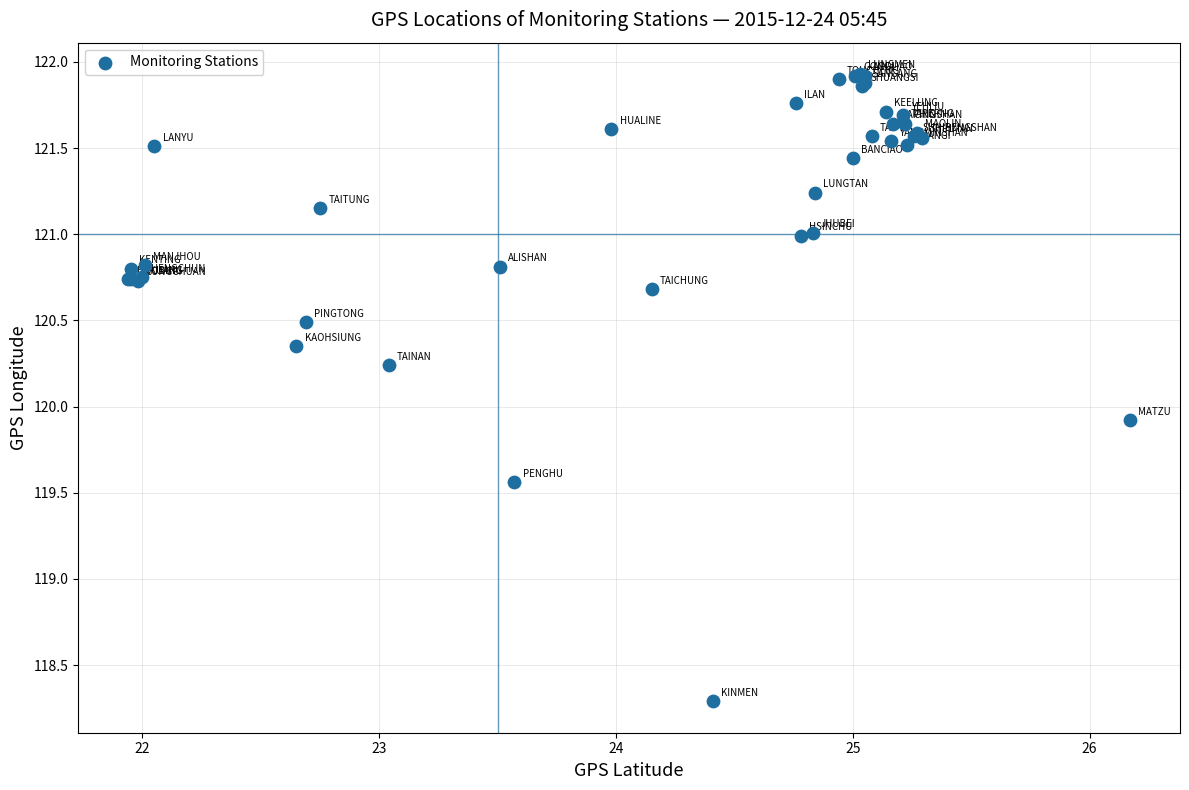

What Y value in the scatter plot is closest to 120?

119.9